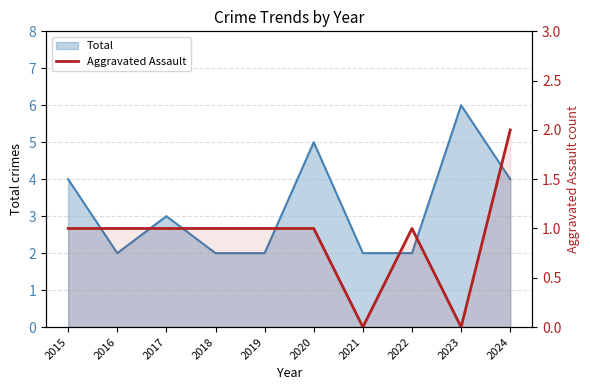

Which label corresponds to the smallest value in the chart?

2021